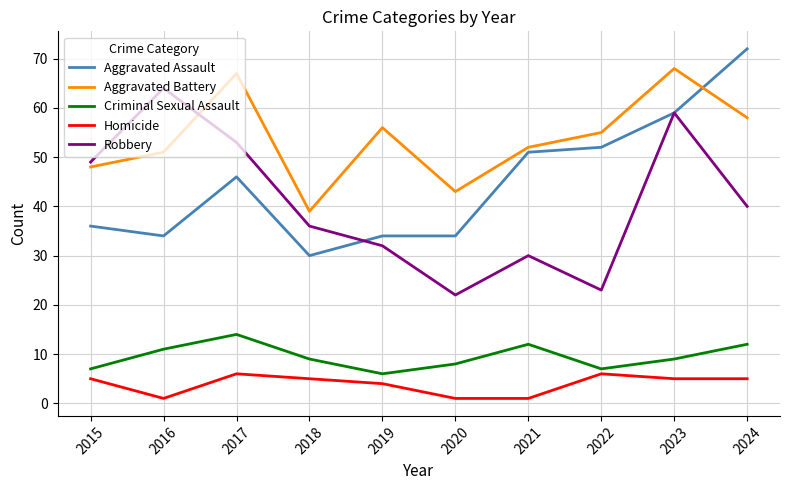

What is the sum of the Homicide values at 2016 and 2023?

6